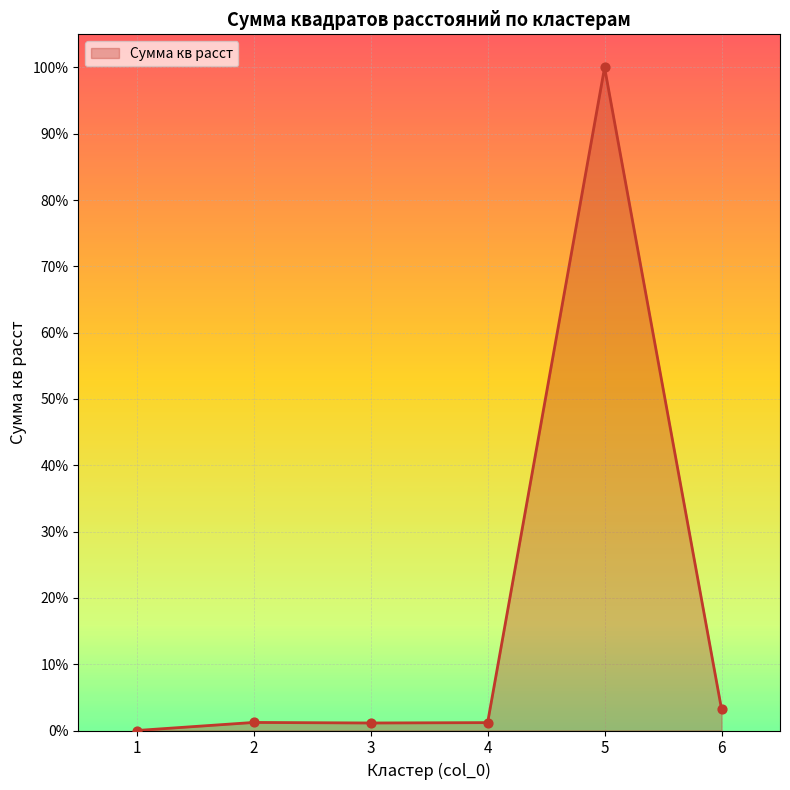

Approximately how many times larger is the value at 6 compared to 4?

2.7